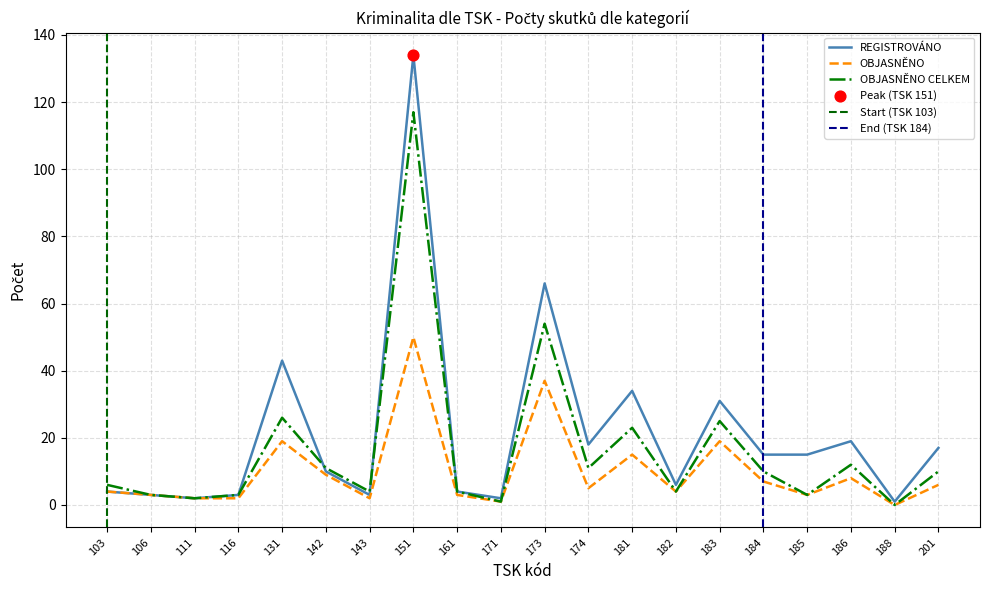

What are all the series names shown in the legend?

REGISTROVÁNO, OBJASNĚNO, OBJASNĚNO CELKEM